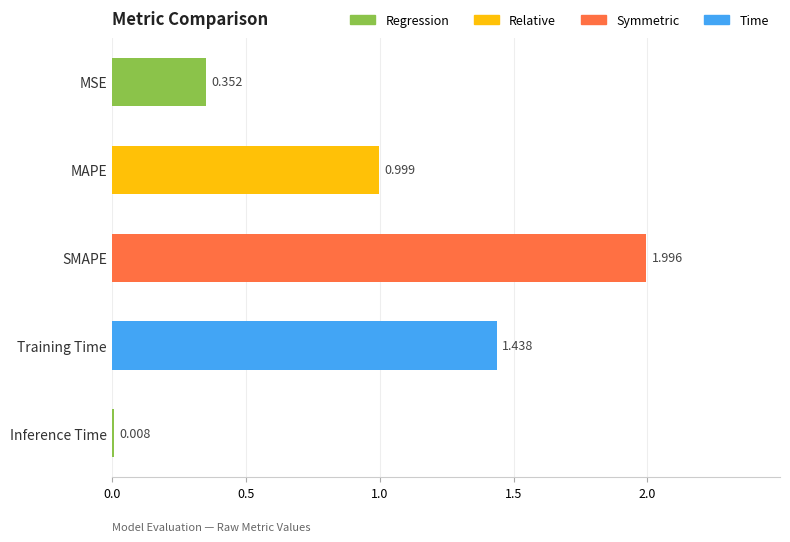

What is the label of the 1st bar from the top?

MSE